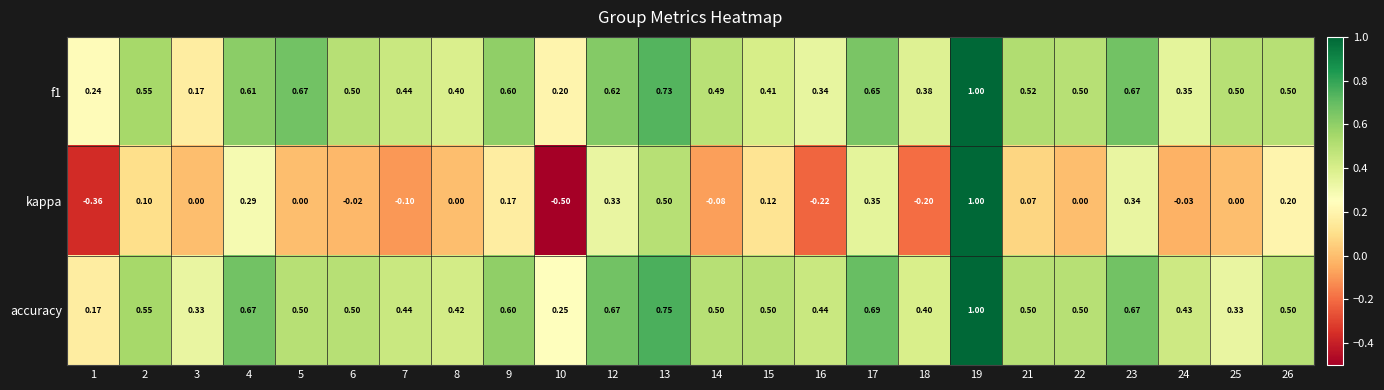

How many distinct data groups are displayed?

3